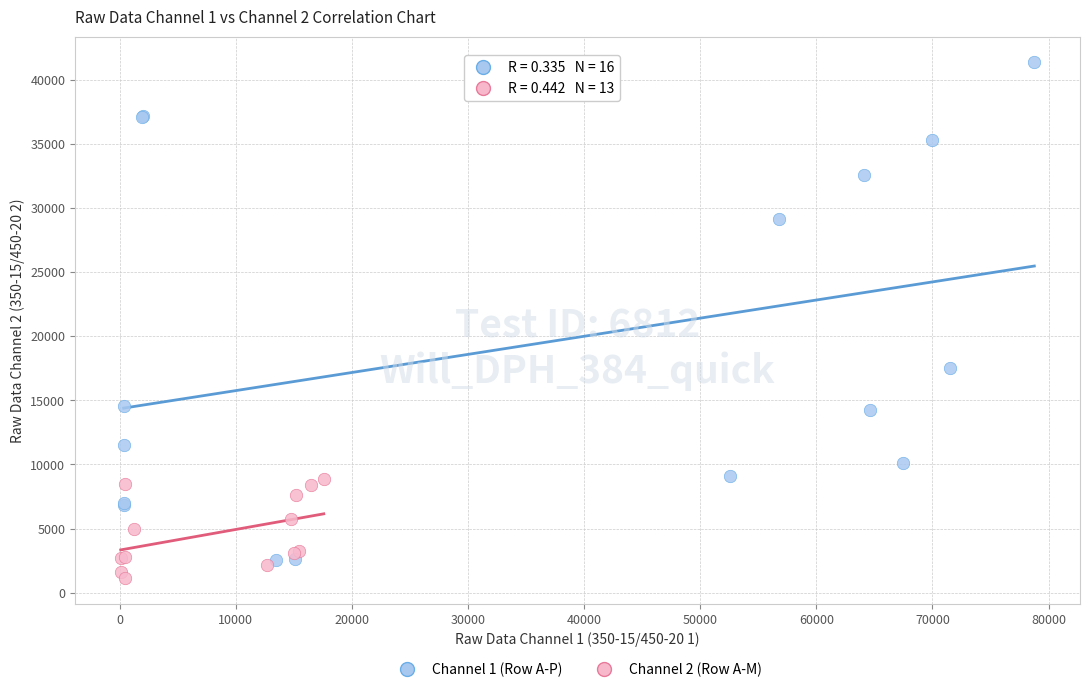

Which series reaches the minimum Y coordinate?

Channel 2 (Row A-M)